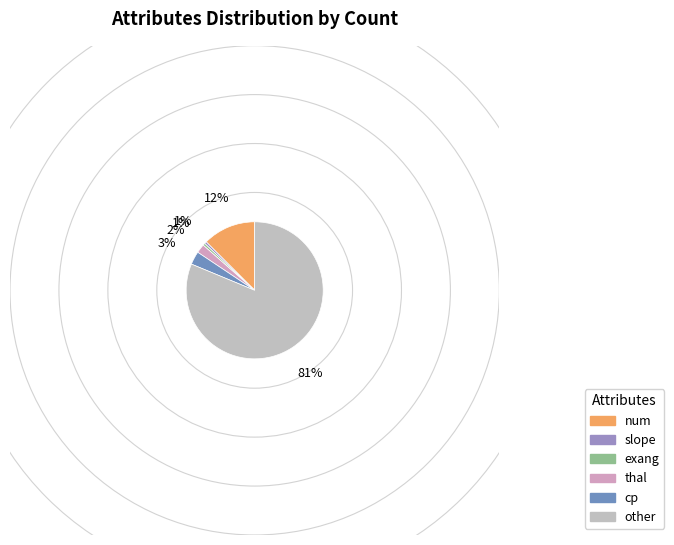

What is the largest slice in the pie chart?

other